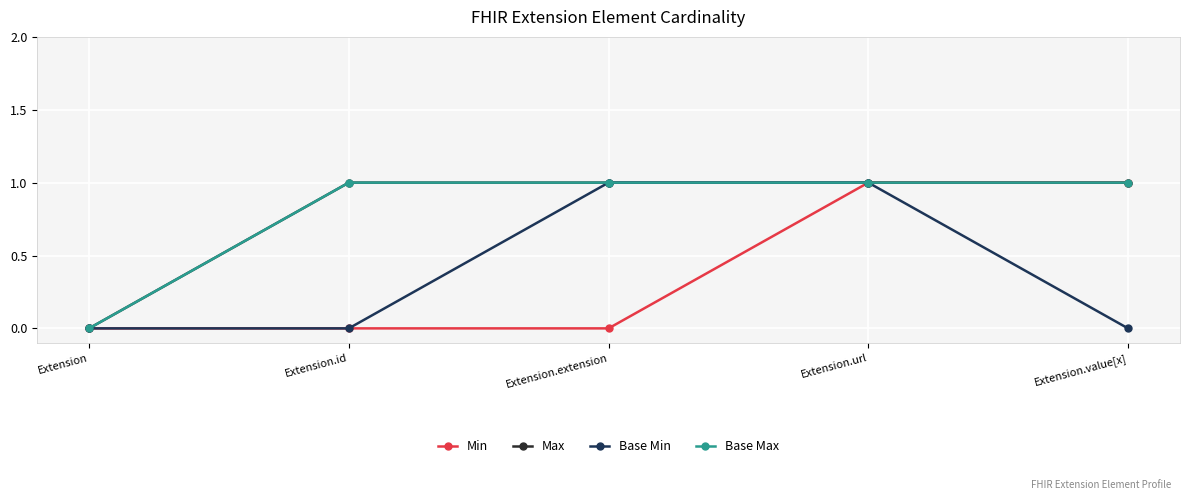

Is this an area chart (filled region under the line)?

No